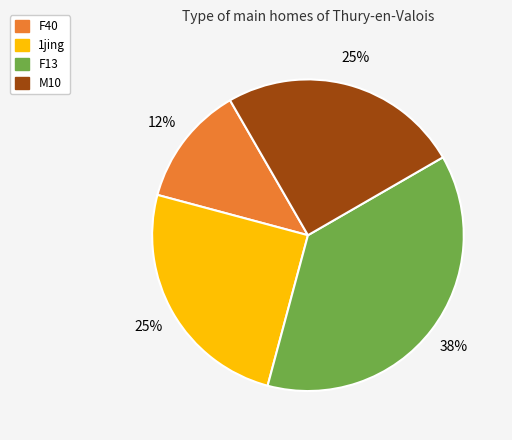

To the nearest percent, what is the average slice percentage?

25%